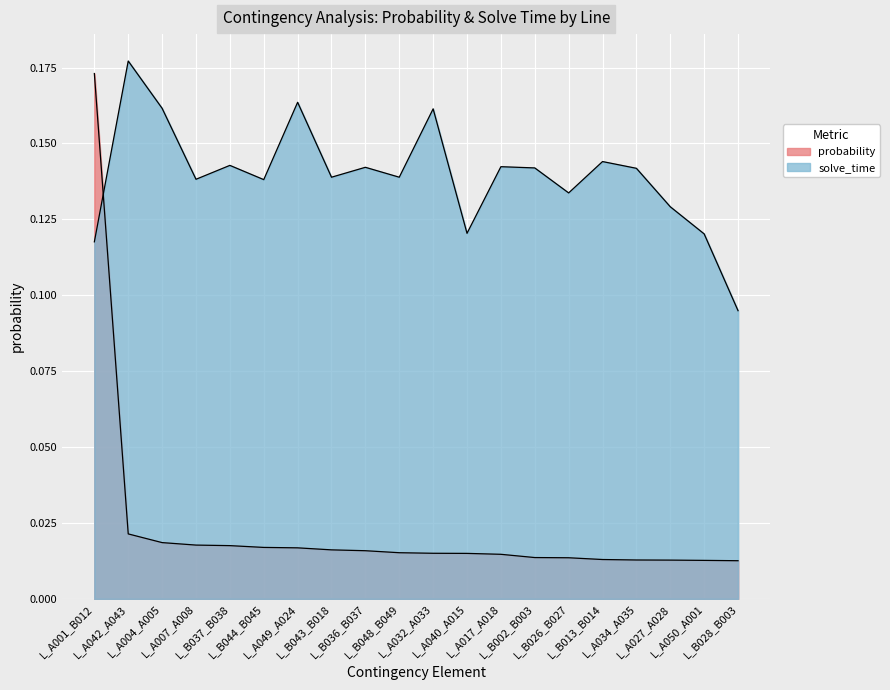

Rank the series at L_A040_A015 from lowest to highest value.

probability, solve_time